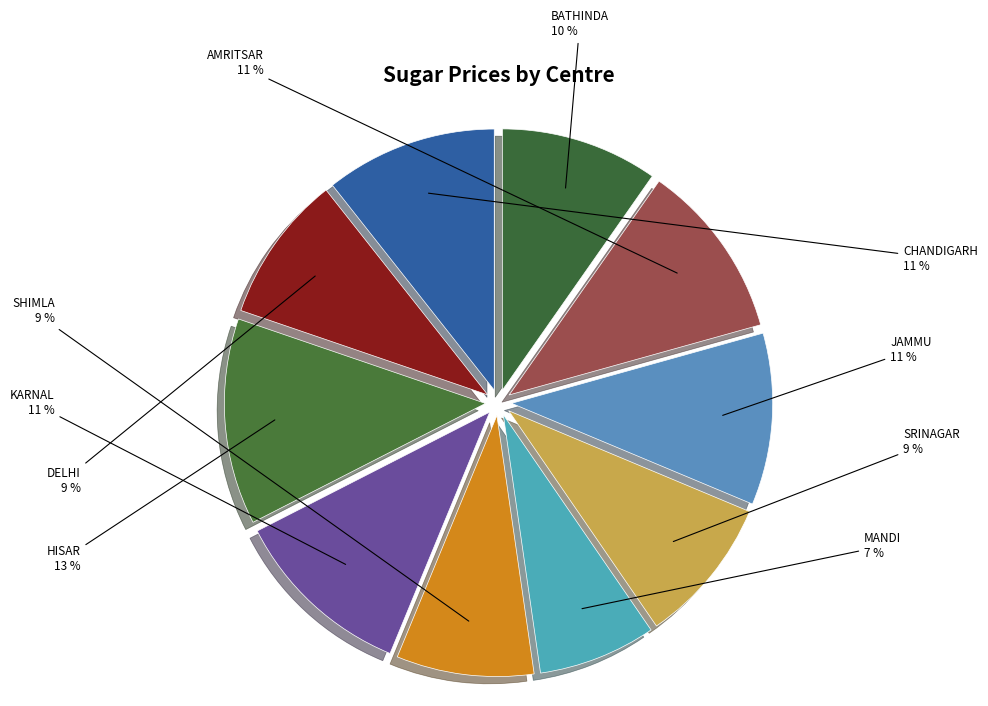

Do MANDI and HISAR together represent more than half of the pie?

No